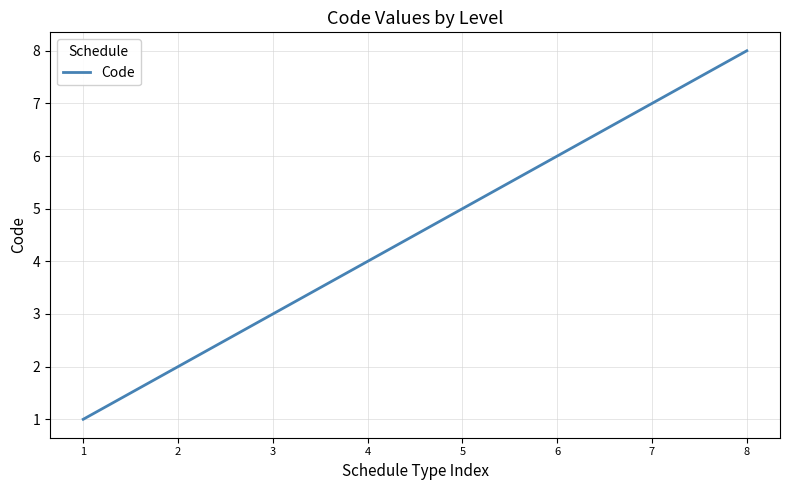

List the labels in order of value, smallest first.

1, 2, 3, 4, 5, 6, 7, 8